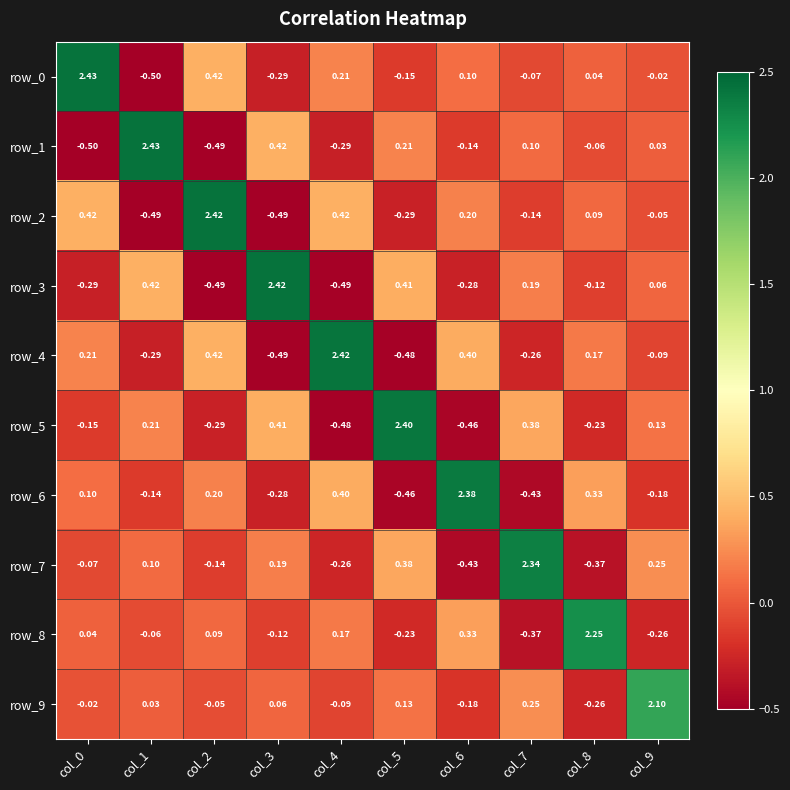

What is the difference between the maximum and minimum values in the row_8 series?

2.6